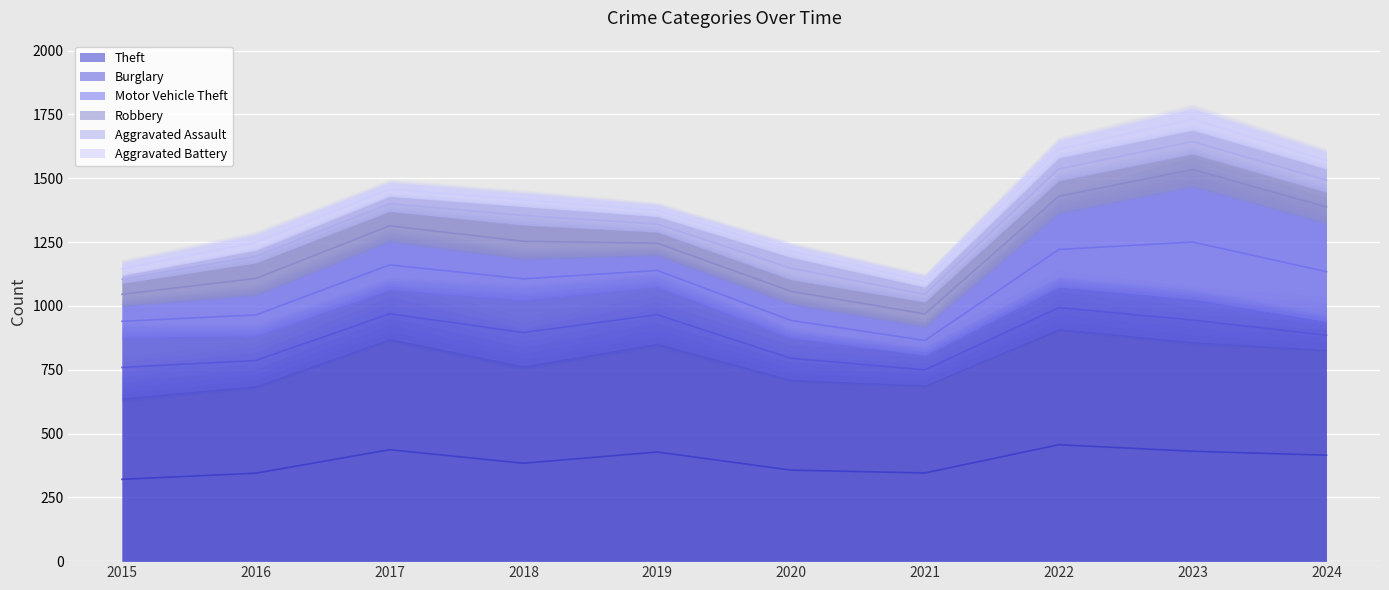

What is the value of the Aggravated Battery point at the 10th from the left?

64